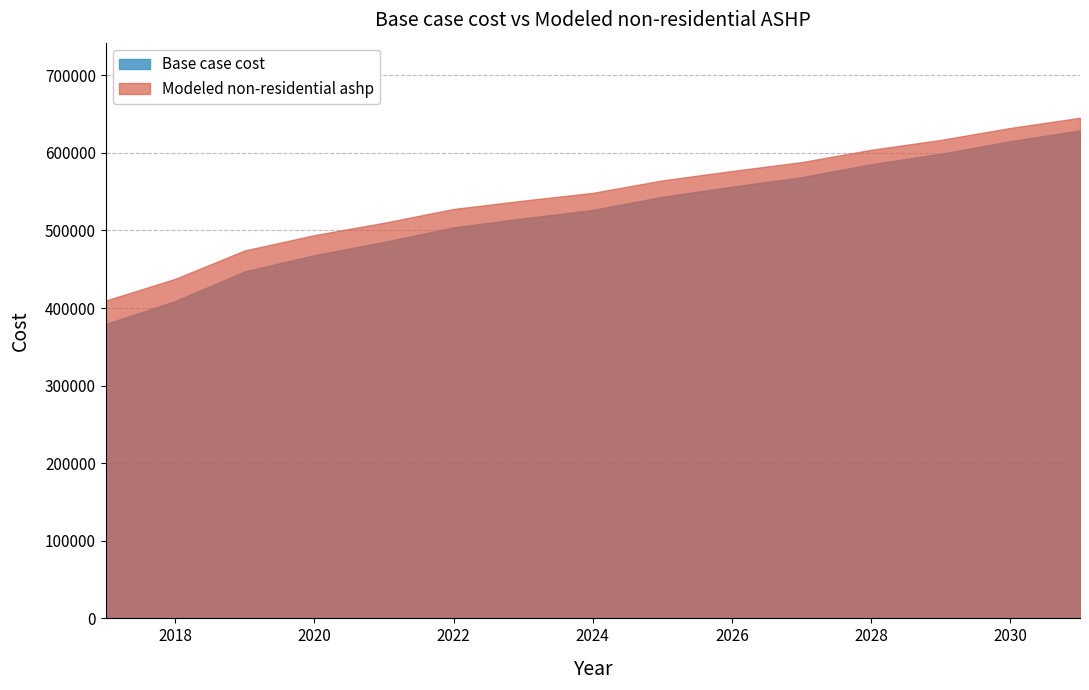

List the series in order of their overall mean, highest first.

Modeled non-residential ashp, Base case cost